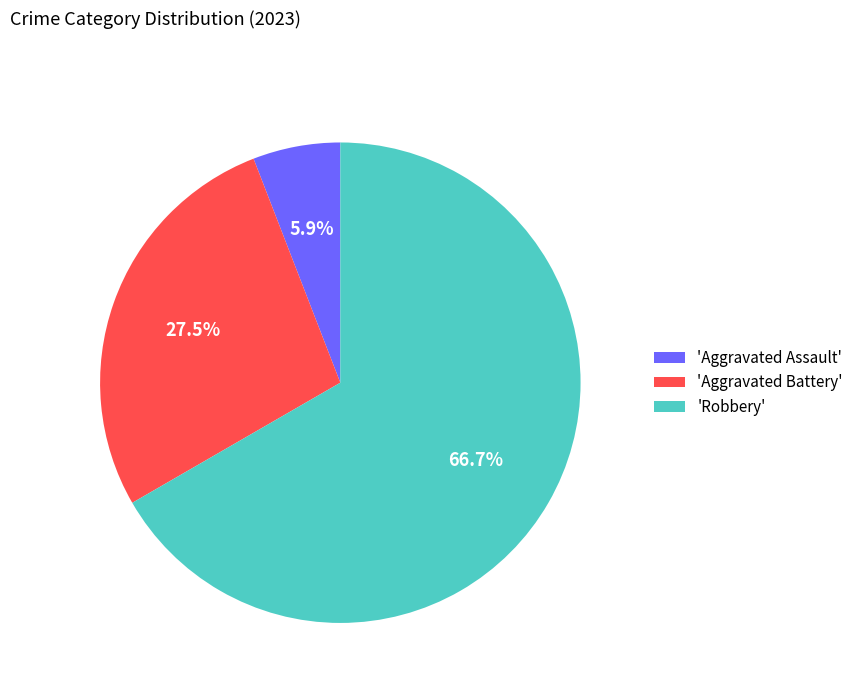

Between 'Aggravated Assault' and 'Robbery', which is larger?

'Robbery'